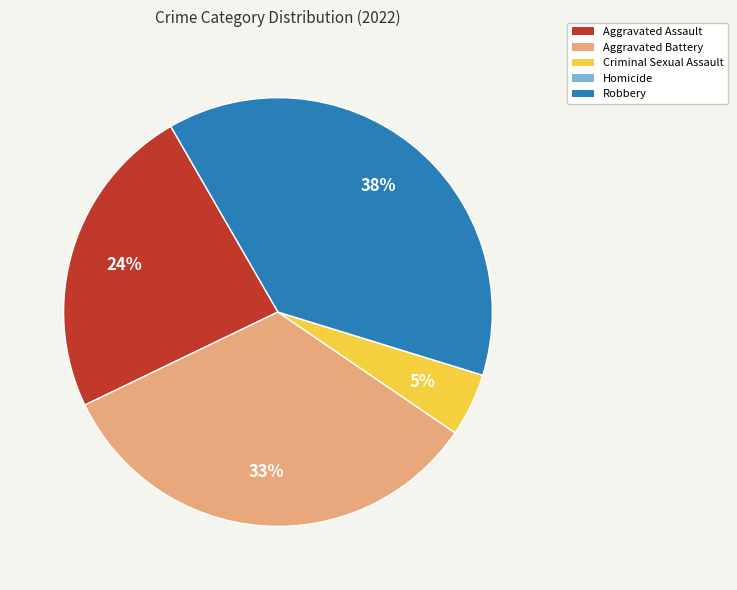

To the nearest percent, what portion does Aggravated Battery represent?

33%